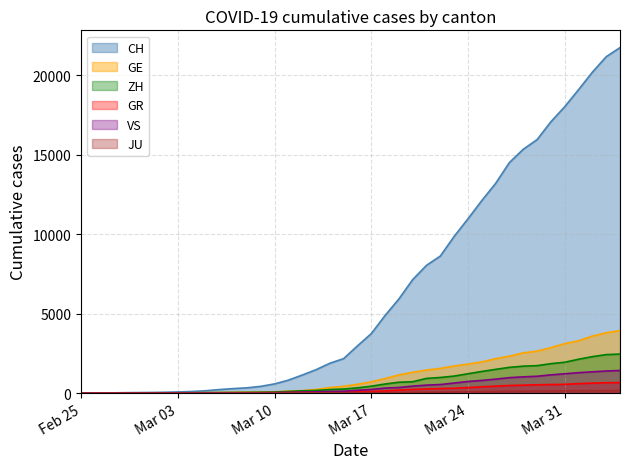

Reading right to left, what are all the values shown in this chart?

CH: 21728	21154	20180	19082	18010	17065	15941	15334	14501	13188	12108	10961	9854	8618	8035	7138	5917	4877	3734	2965	2165	1872	1467	1130	809	574	420	327	279	218	143	96	68	49	35	29	19	8	4	0
GE: 3928	3793	3582	3289	3109	2855	2638	2527	2322	2161	1960	1820	1703	1549	1445	1307	1139	911	701	549	425	343	224	153	112	79	59	44	42	29	20	15	13	10	9	8	4	1	1	0
ZH: 2450	2417	2289	2125	1936	1848	1722	1690	1616	1489	1357	1213	1067	978	919	711	679	568	429	326	250	218	163	140	101	62	49	40	34	29	23	15	13	10	7	6	2	2	0	0
GR: 657	649	622	592	547	535	519	495	474	433	393	343	300	284	258	226	182	128	101	84	71	56	53	43	31	22	18	18	17	16	14	12	9	9	6	6	6	2	2	0
VS: 1418	1385	1334	1282	1211	1144	1055	1017	968	874	793	728	628	535	498	436	349	312	225	172	115	98	76	53	30	22	17	12	7	6	5	4	3	3	2	1	1	0	0	0
JU: 154	149	149	145	140	128	127	119	114	100	92	82	69	61	54	44	36	32	29	25	19	18	17	12	7	7	7	5	5	4	4	2	2	1	1	1	1	1	0	0